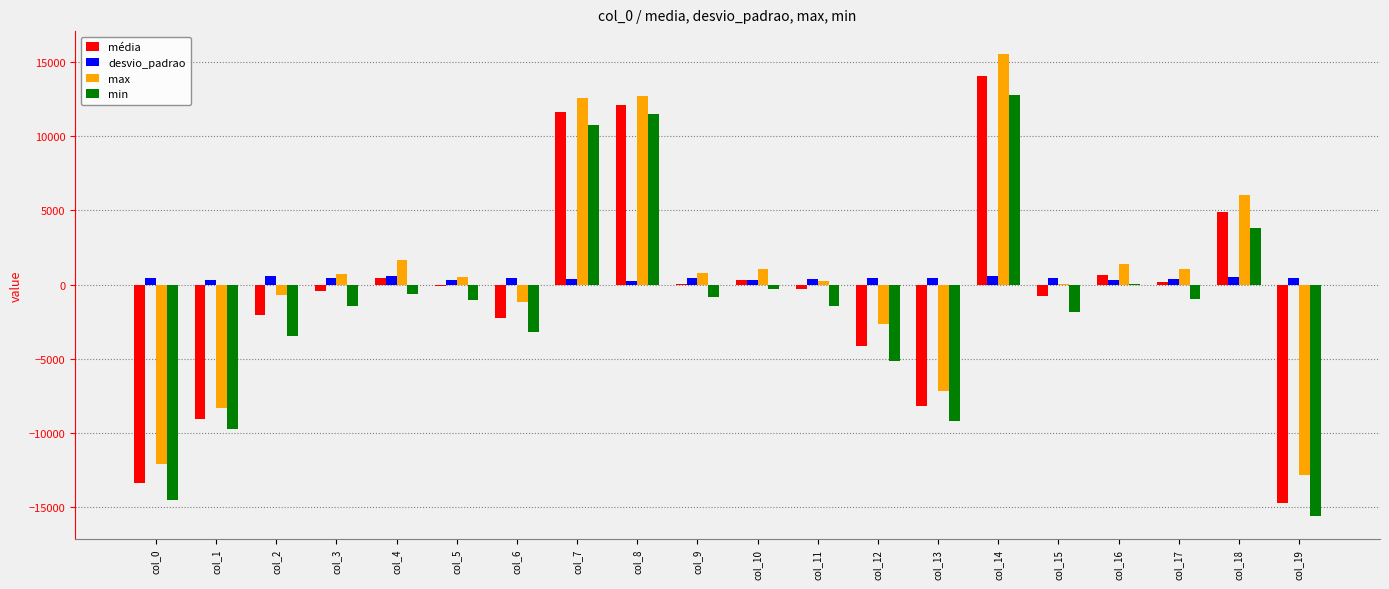

The value of min at col_1 is -16768.6. True or false?

False